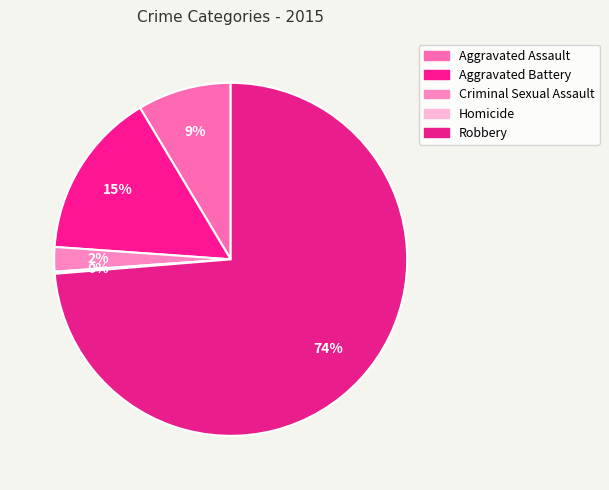

To the nearest percent, what is the difference between the Criminal Sexual Assault and Robbery slice percentages?

71%